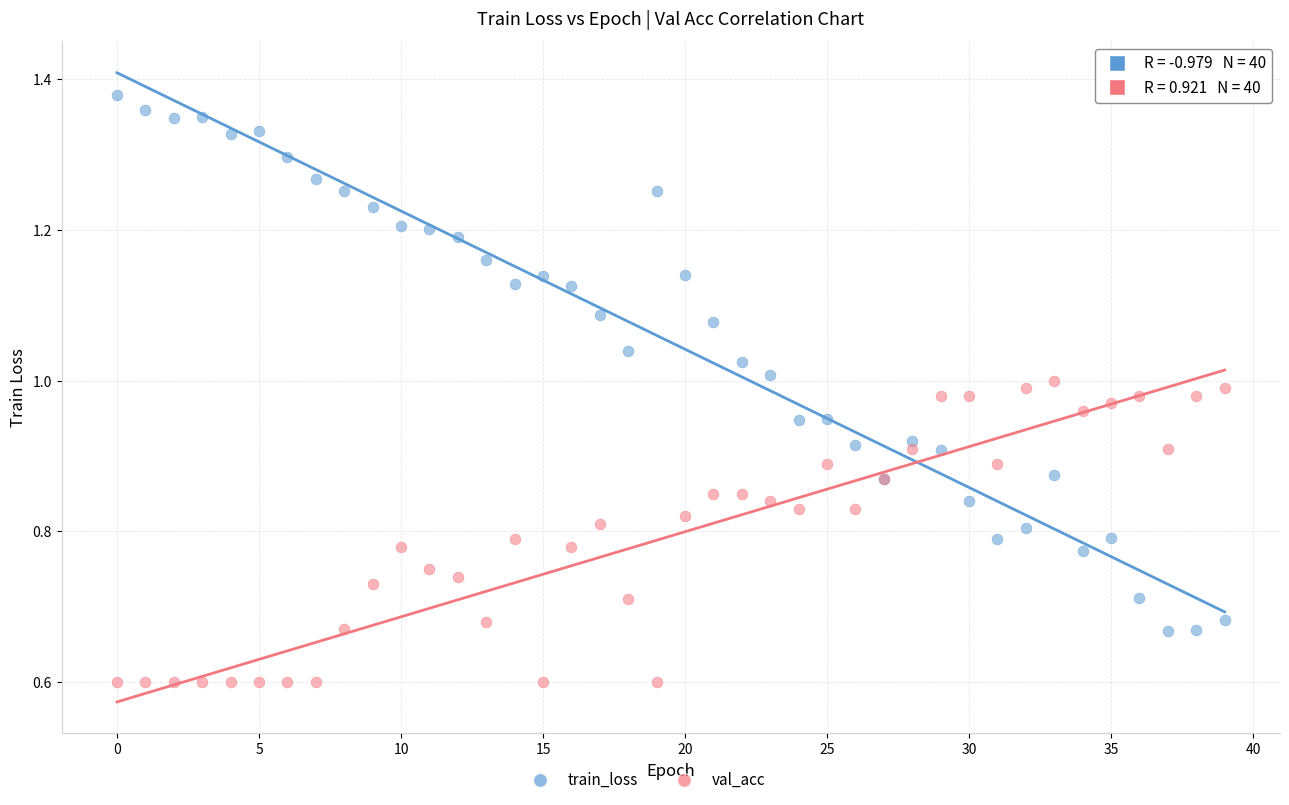

Which series contains the lowest Y value?

val_acc